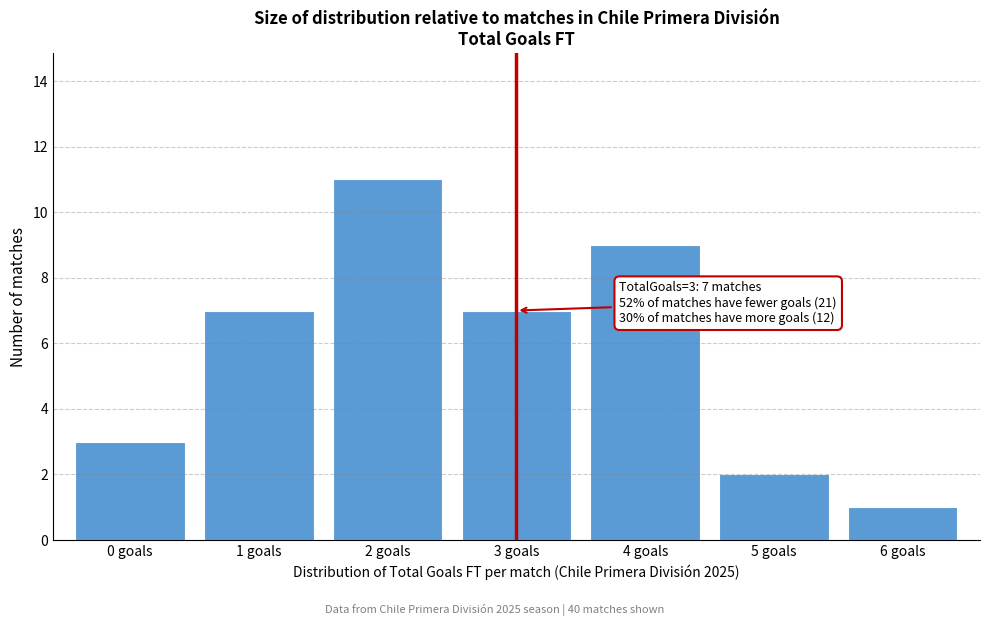

Which range on the x-axis has the tallest bar?

1.5 to 2.5